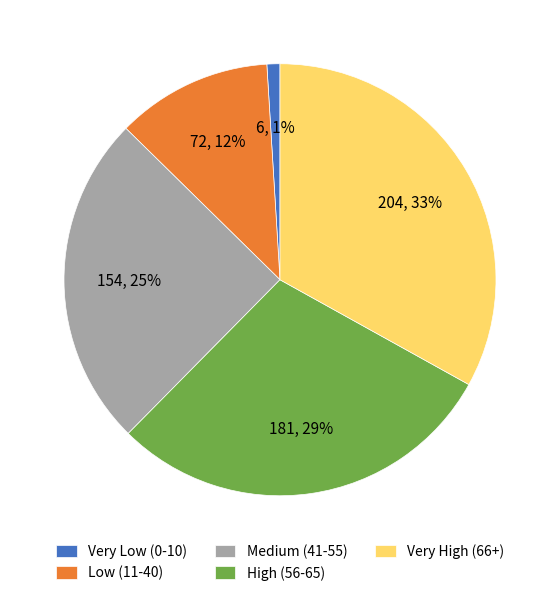

Is it true that High (56-65) is 29% of the pie?

True